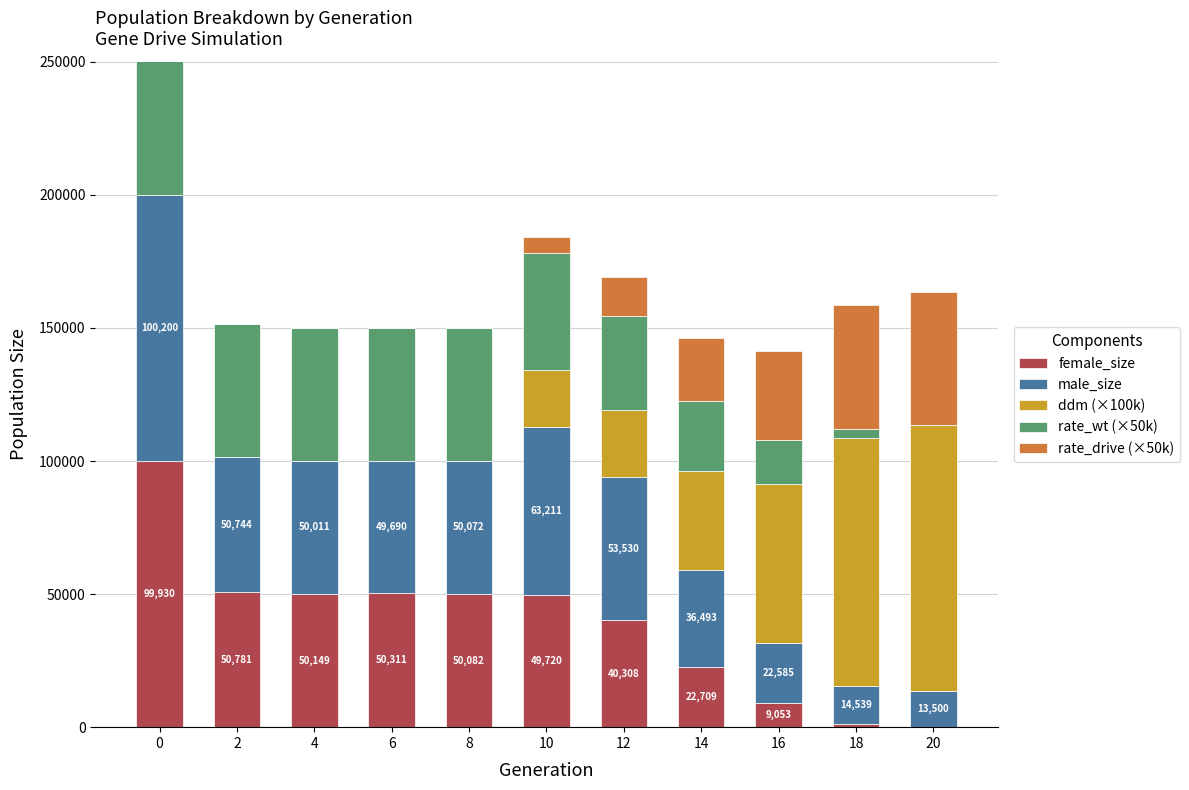

What is the total value across all series at 20?

163500.0